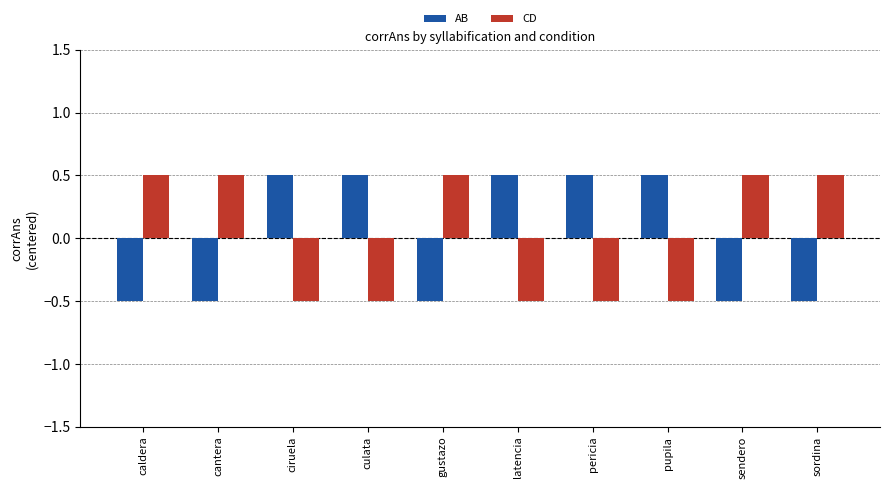

At which label does CD first exceed 0?

caldera